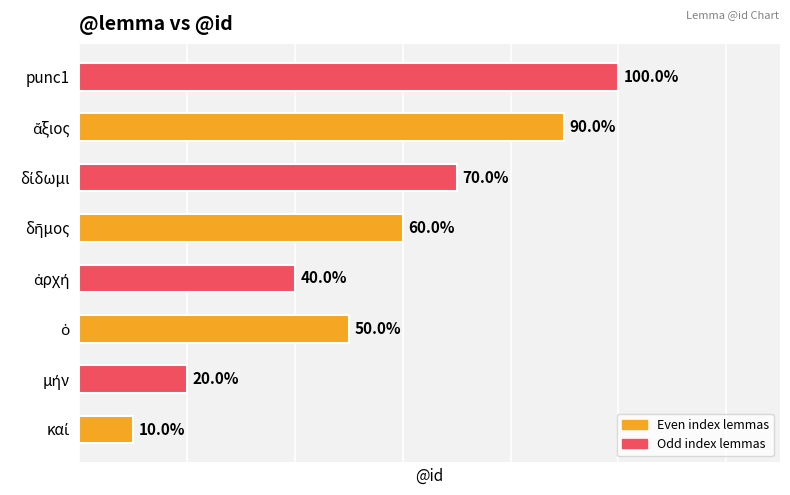

Does the chart contain any negative values?

No